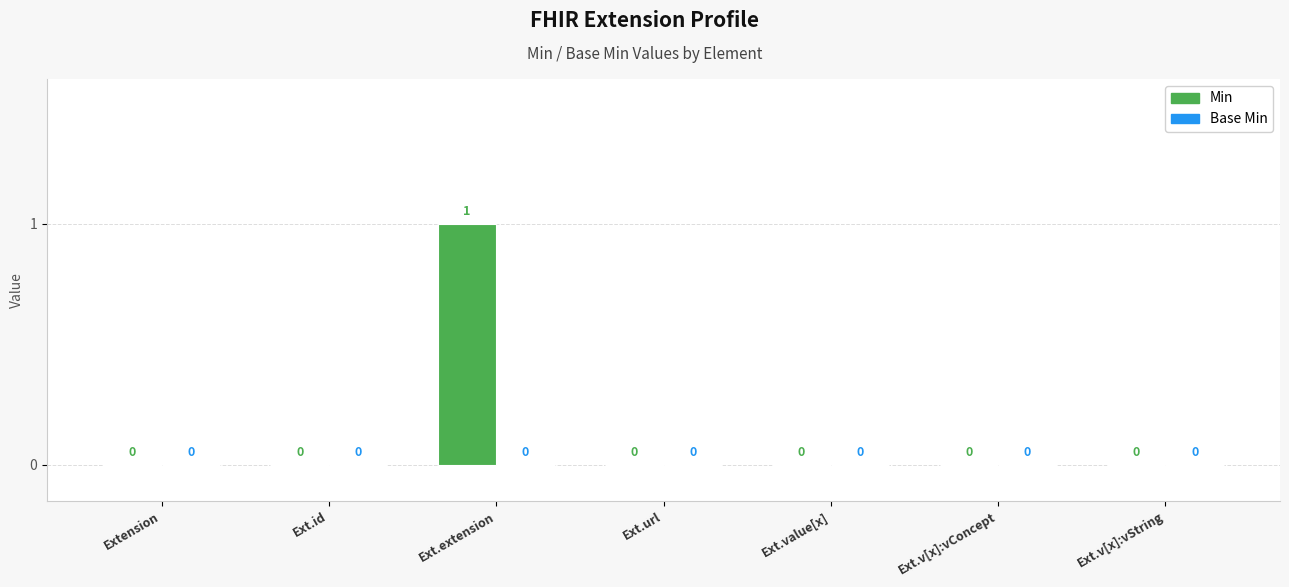

Reading left to right, extract all data points from this chart.

Extension=0	Ext.id=0	Ext.extension=1	Ext.url=0	Ext.value[x]=0	Ext.v[x]:vConcept=0	Ext.v[x]:vString=0